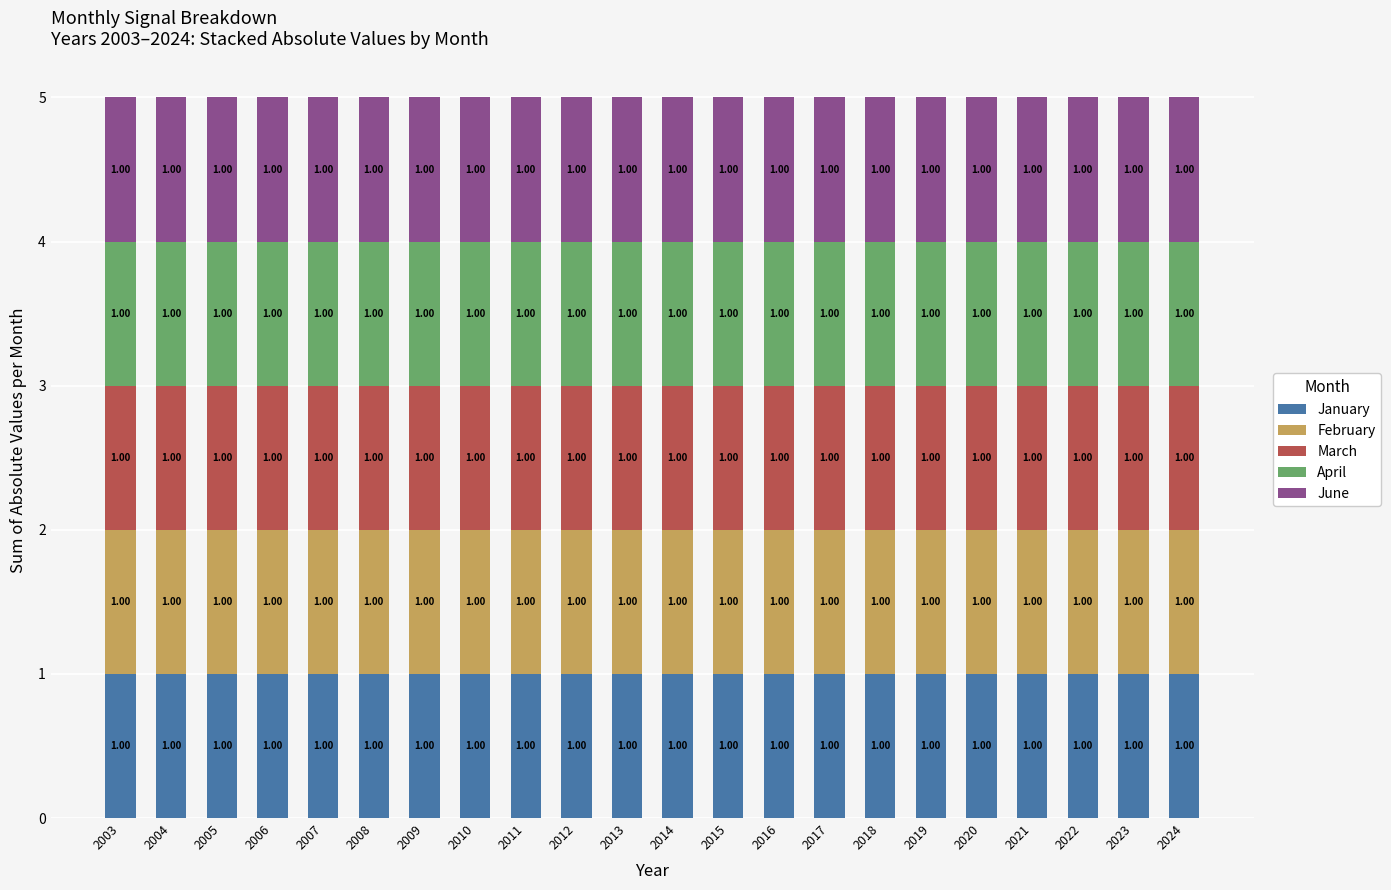

List the series in order of their peak value, lowest first.

January, February, March, April, June